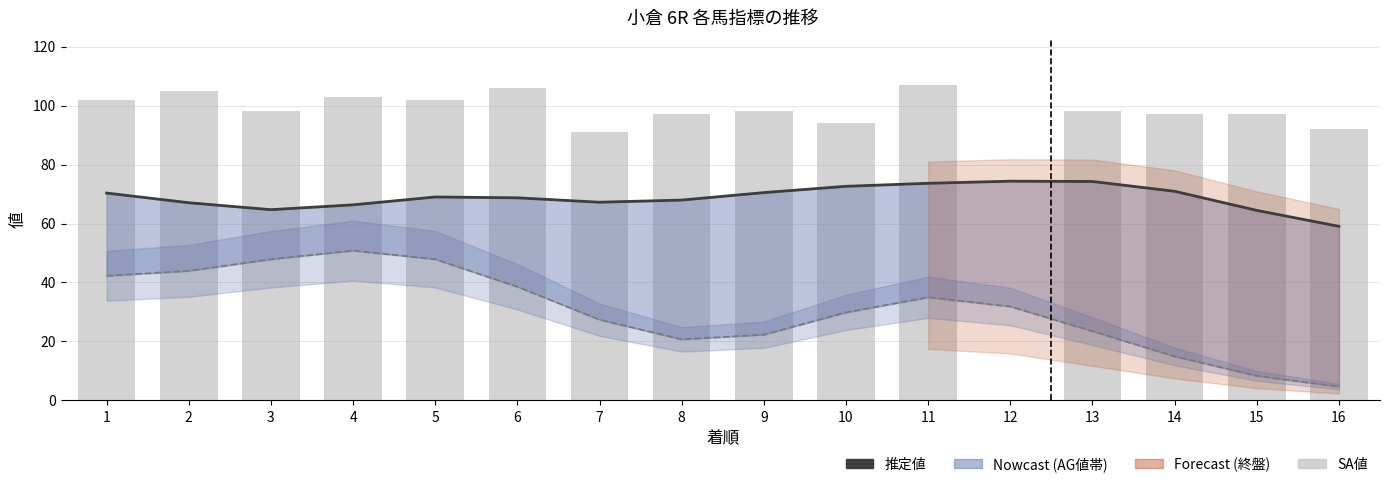

Which category has the lowest value across all series?

12